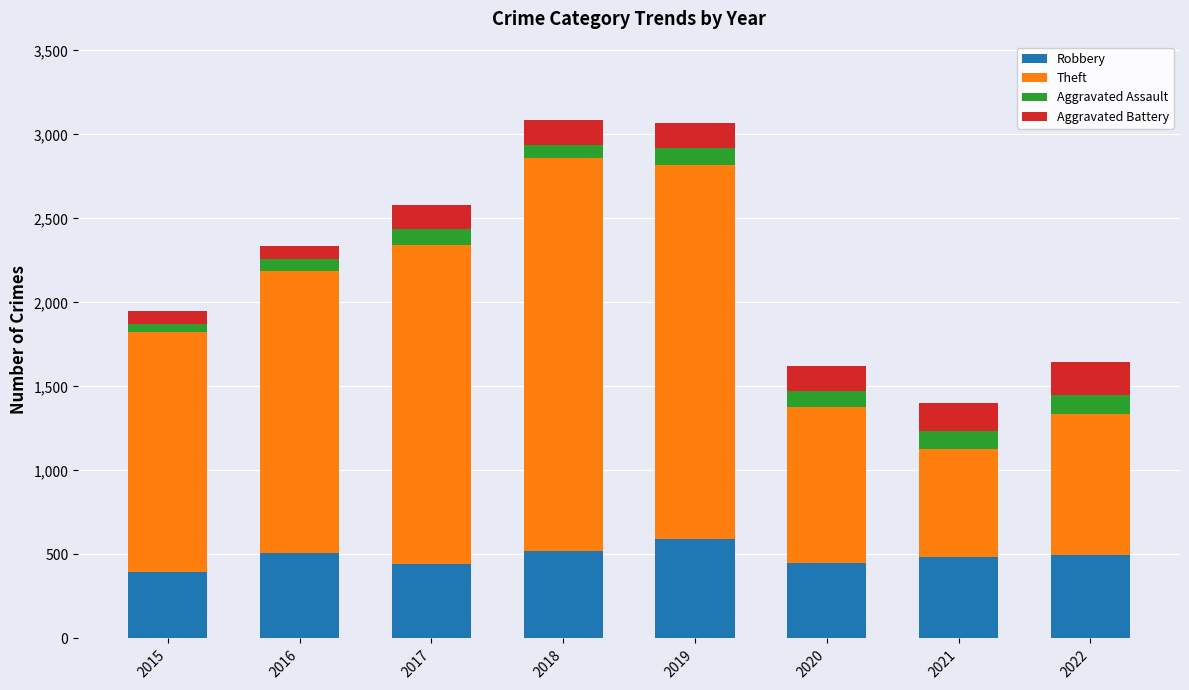

True or false: Robbery has a value of 638 at 2021.

False